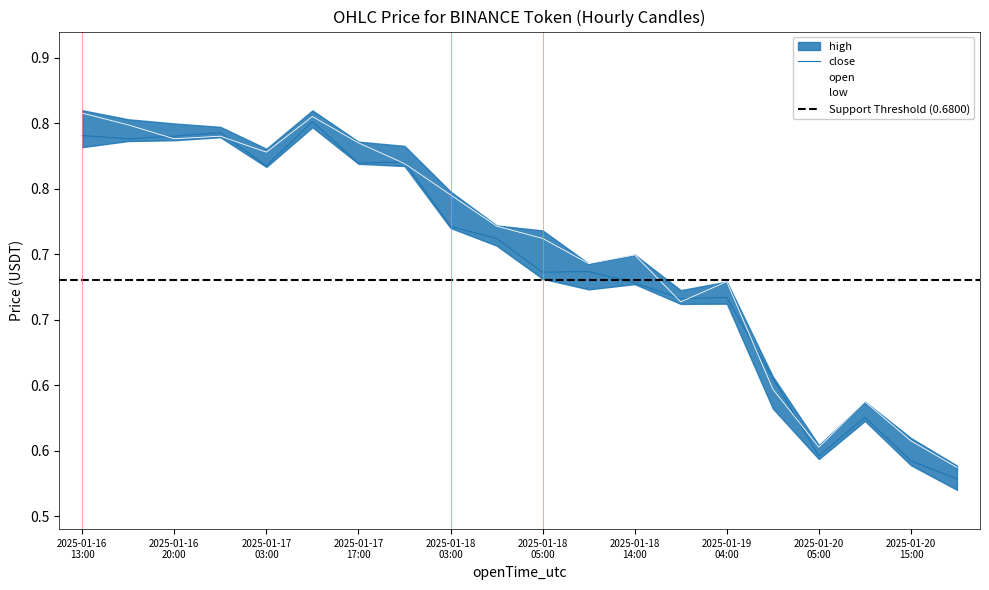

What is the sum of all close values?

13.9